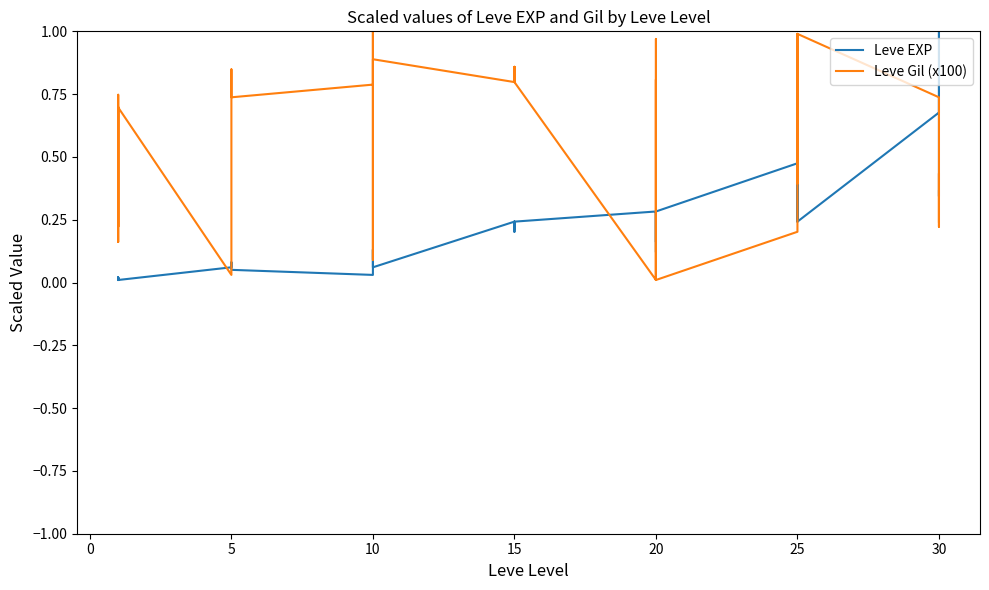

How many lines are shown in the chart?

2